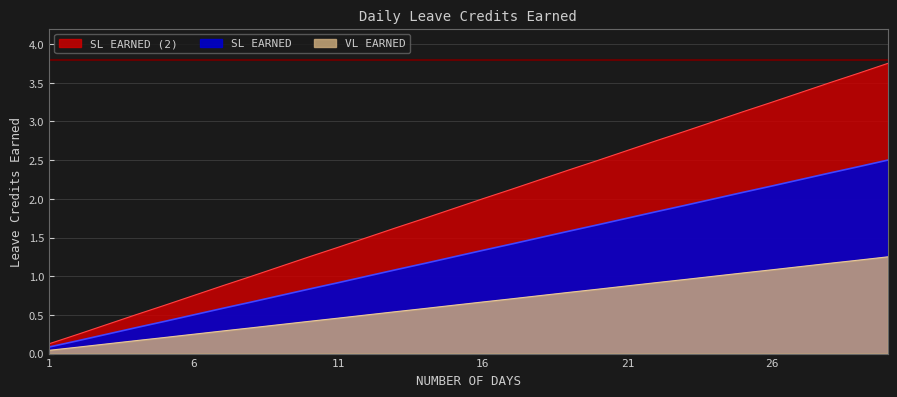

Rank the series by their maximum value, from highest to lowest.

VL EARNED, SL EARNED, SL EARNED (2)